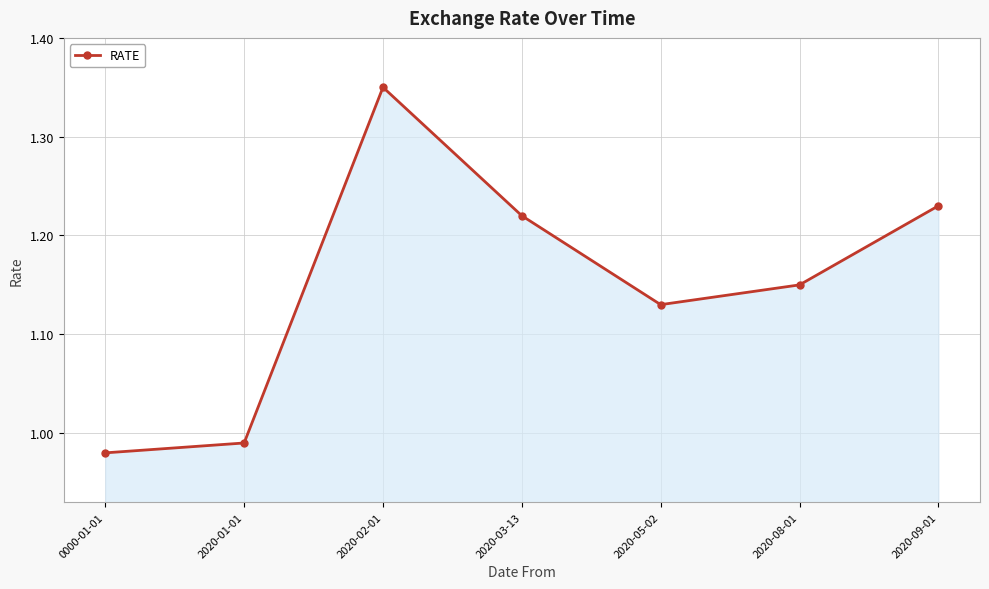

What is the difference between the values at 2020-03-13 and 2020-02-01?

0.1